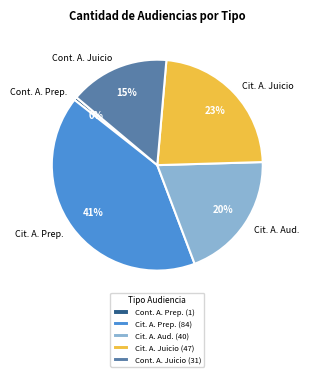

What is the ratio of the value at Cit. A. Prep. to the value at Cont. A. Juicio?

2.7